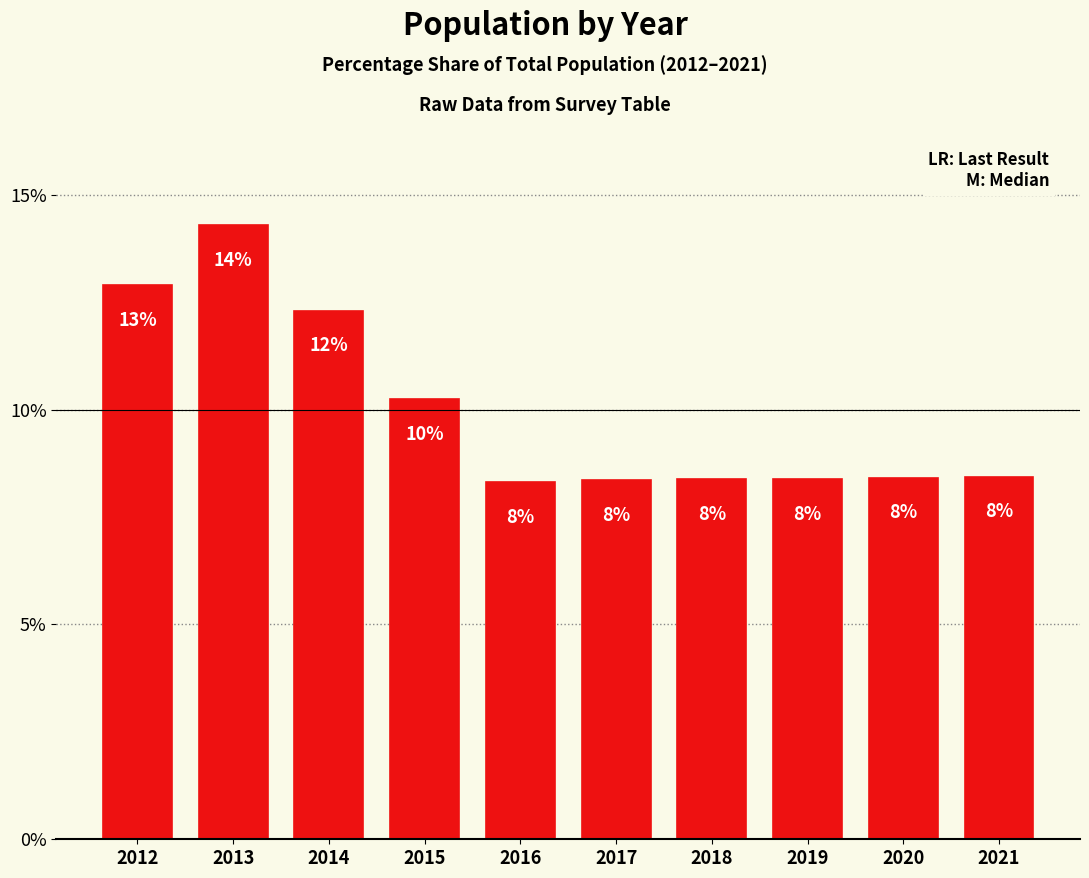

Is it true that the value at 2013 is 14.3?

True